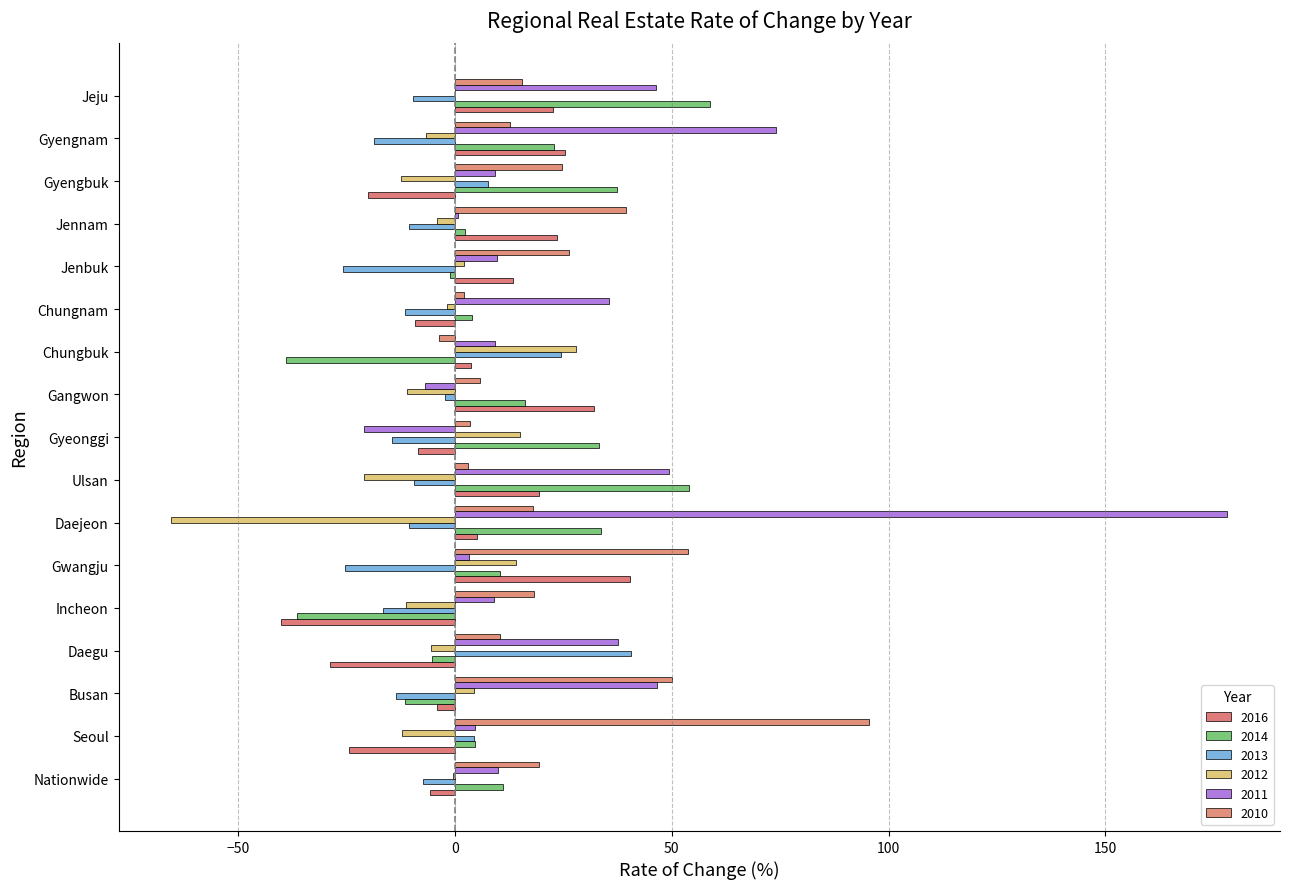

Reading left to right, extract all data points from this chart.

2016: Nationwide=-5.7	Seoul=-24.4	Busan=-4.2	Daegu=-28.9	Incheon=-40.2	Gwangju=40.3	Daejeon=5.0	Ulsan=19.3	Gyeonggi=-8.5	Gangwon=32.1	Chungbuk=3.8	Chungnam=-9.1	Jenbuk=13.4	Jennam=23.6	Gyengbuk=-20.1	Gyengnam=25.5	Jeju=22.6
2014: Nationwide=11.2	Seoul=4.7	Busan=-11.6	Daegu=-5.2	Incheon=-36.5	Gwangju=10.5	Daejeon=33.6	Ulsan=53.9	Gyeonggi=33.2	Gangwon=16.1	Chungbuk=-39.0	Chungnam=4.0	Jenbuk=-1.2	Jennam=2.4	Gyengbuk=37.3	Gyengnam=22.9	Jeju=58.9
2013: Nationwide=-7.3	Seoul=4.4	Busan=-13.6	Daegu=40.5	Incheon=-16.6	Gwangju=-25.3	Daejeon=-10.5	Ulsan=-9.5	Gyeonggi=-14.6	Gangwon=-2.2	Chungbuk=24.4	Chungnam=-11.4	Jenbuk=-25.9	Jennam=-10.6	Gyengbuk=7.7	Gyengnam=-18.6	Jeju=-9.6
2012: Nationwide=-0.5	Seoul=-12.1	Busan=4.3	Daegu=-5.6	Incheon=-11.2	Gwangju=14.0	Daejeon=-65.4	Ulsan=-20.9	Gyeonggi=15.0	Gangwon=-11.0	Chungbuk=27.9	Chungnam=-1.8	Jenbuk=2.0	Jennam=-4.1	Gyengbuk=-12.5	Gyengnam=-6.7	Jeju=0.1
2011: Nationwide=9.9	Seoul=4.7	Busan=46.5	Daegu=37.5	Incheon=8.9	Gwangju=3.3	Daejeon=178.1	Ulsan=49.3	Gyeonggi=-20.9	Gangwon=-7.0	Chungbuk=9.2	Chungnam=35.6	Jenbuk=9.6	Jennam=0.6	Gyengbuk=9.3	Gyengnam=74.0	Jeju=46.4
2010: Nationwide=19.3	Seoul=95.6	Busan=50.1	Daegu=10.4	Incheon=18.2	Gwangju=53.7	Daejeon=17.9	Ulsan=3.1	Gyeonggi=3.5	Gangwon=5.9	Chungbuk=-3.7	Chungnam=2.2	Jenbuk=26.2	Jennam=39.5	Gyengbuk=24.8	Gyengnam=12.8	Jeju=15.4